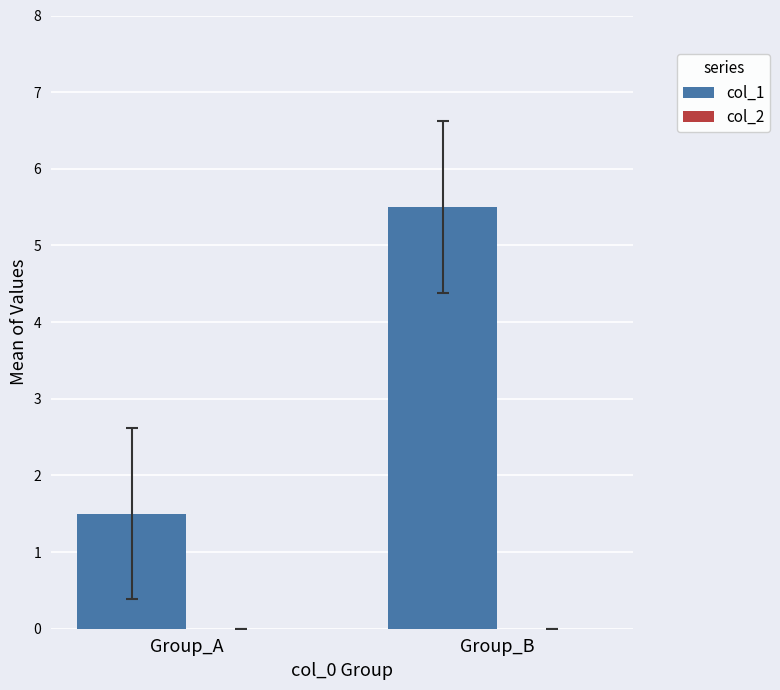

True or false: the data shows 1.5 at Group_A.

True